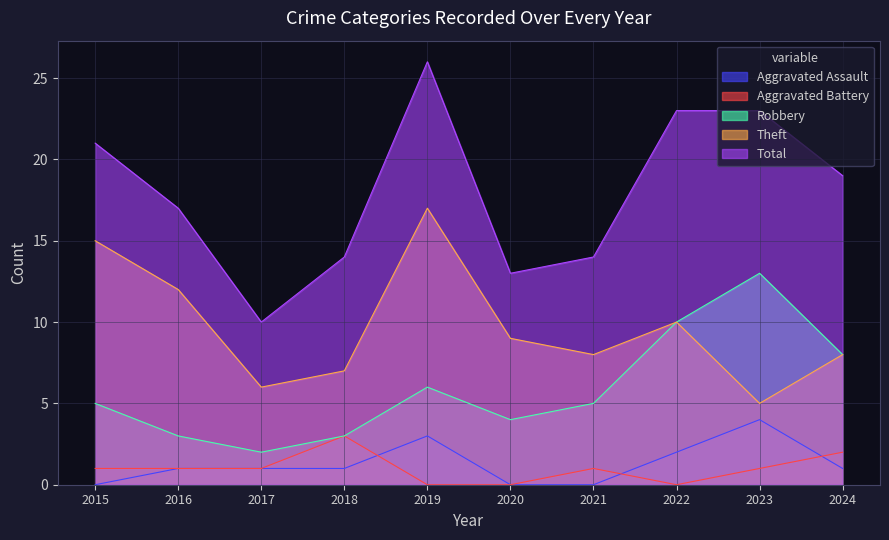

How many times do Aggravated Assault and Aggravated Battery cross each other?

3